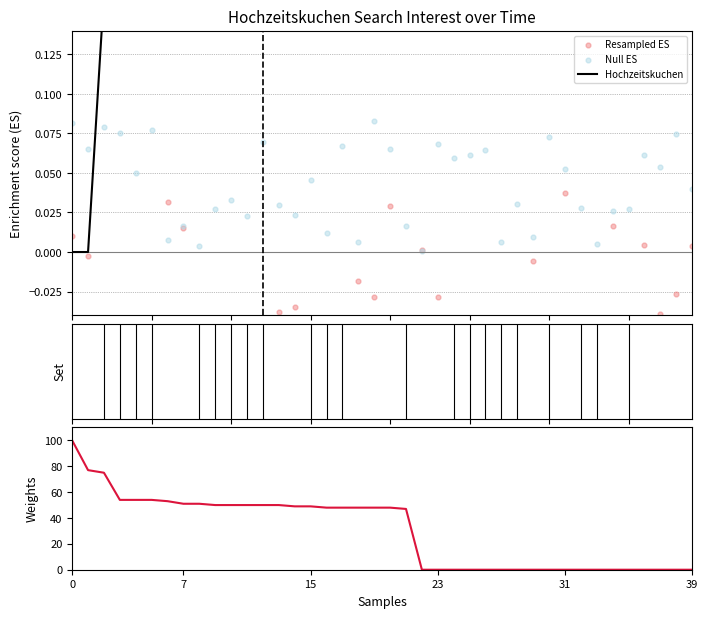

At how many categories does at least one series exceed 0?

40